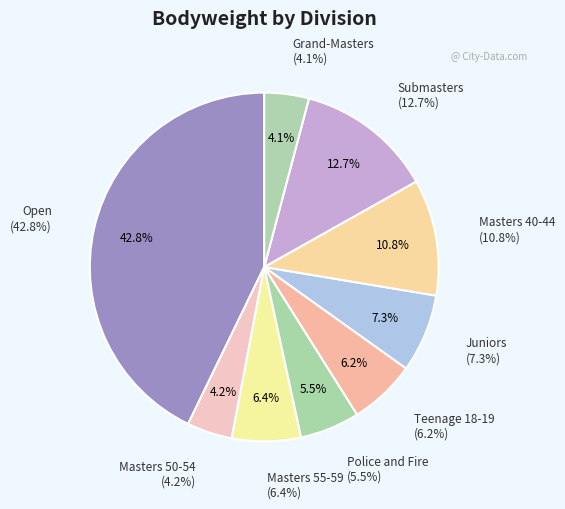

Is it true that Masters 50-54 is 1% of the pie?

False